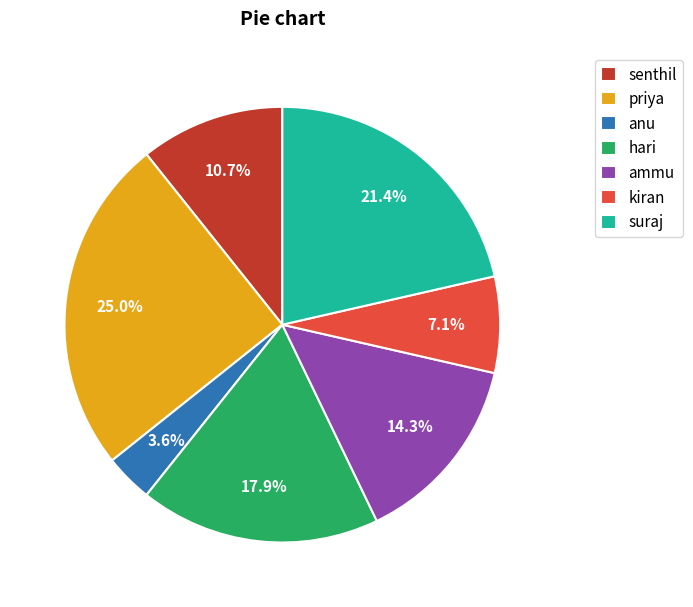

How many segments does this pie chart have?

7